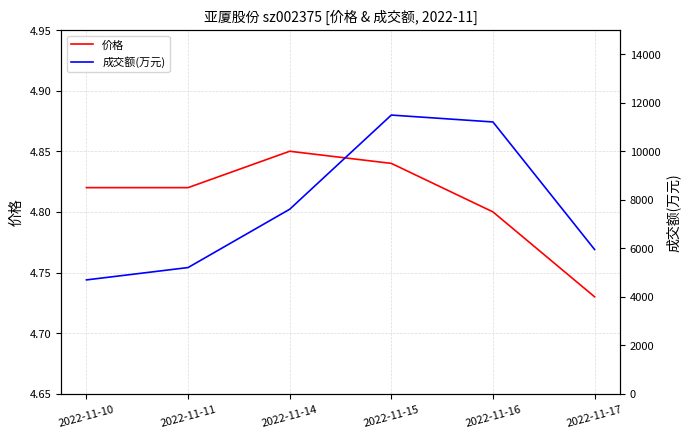

At which category is the sum across all series the highest?

2022-11-15